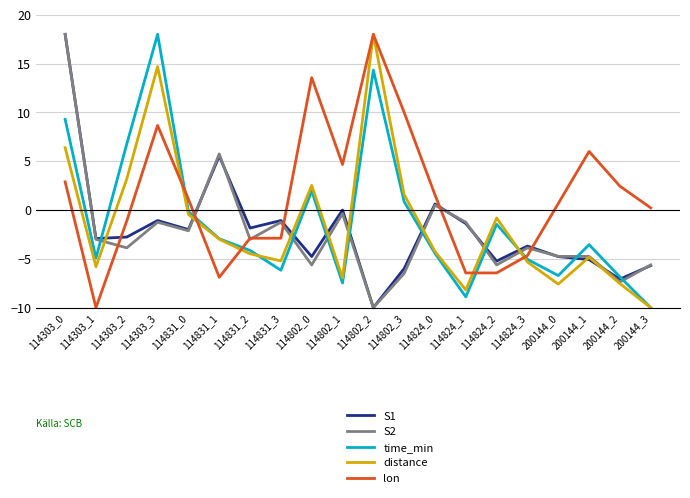

What is the total value across all series at 114303_3?

39.0